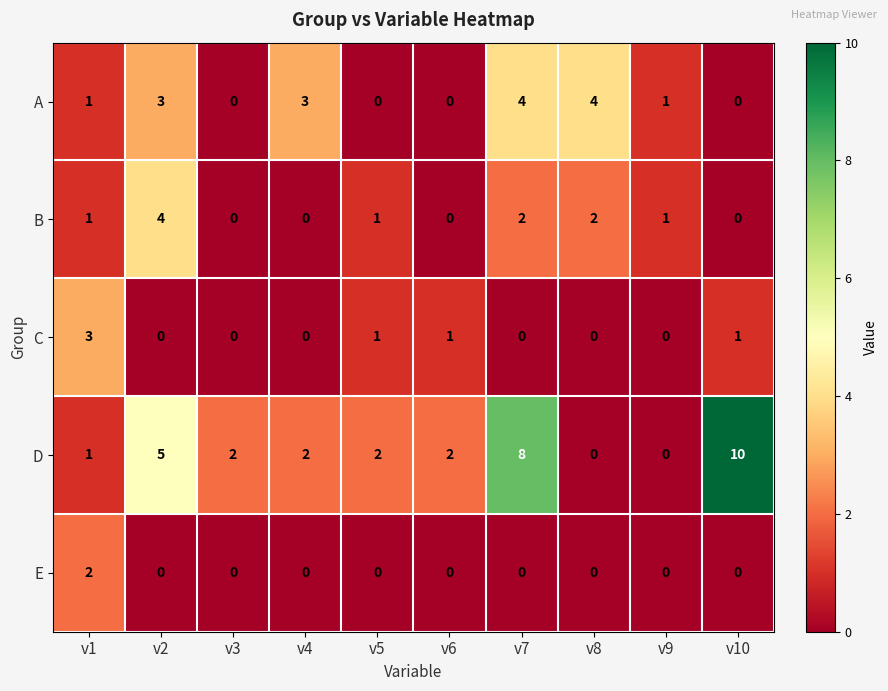

Which category has the highest value across all series?

v10